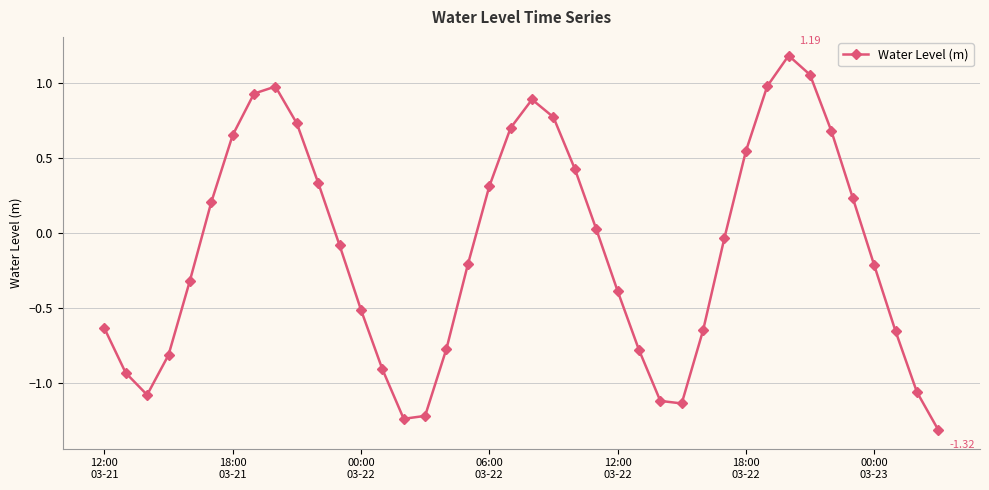

How many points are lower than both their immediate neighbors (excluding endpoints)?

3